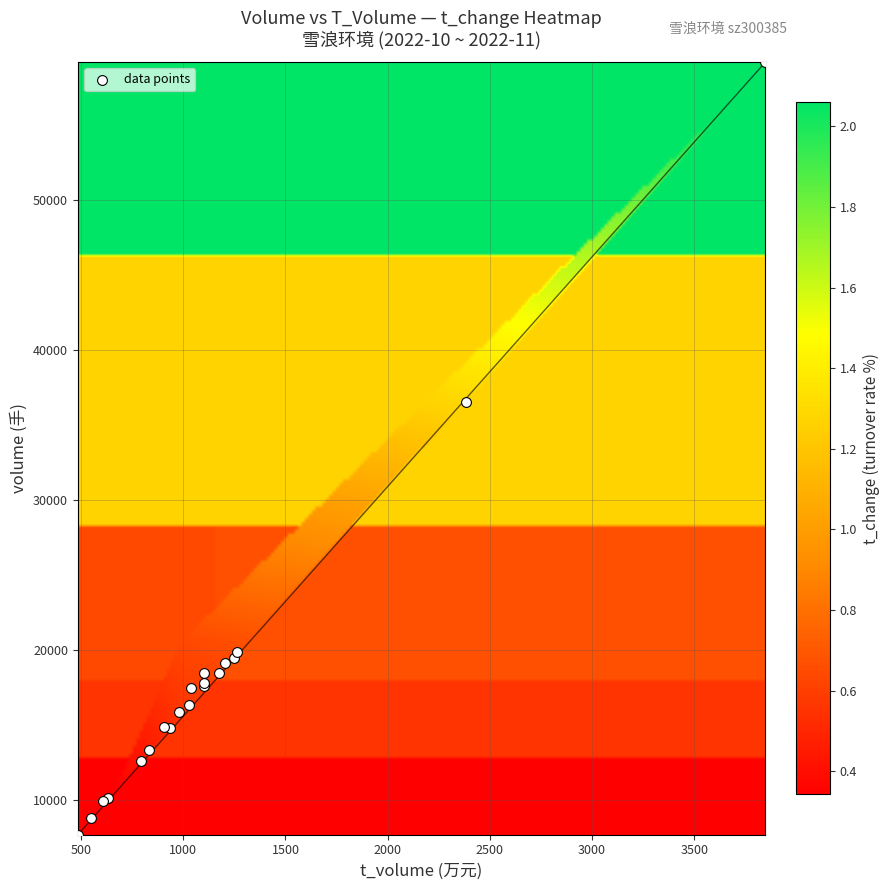

What Y value in the scatter plot is closest to 33440?

36505